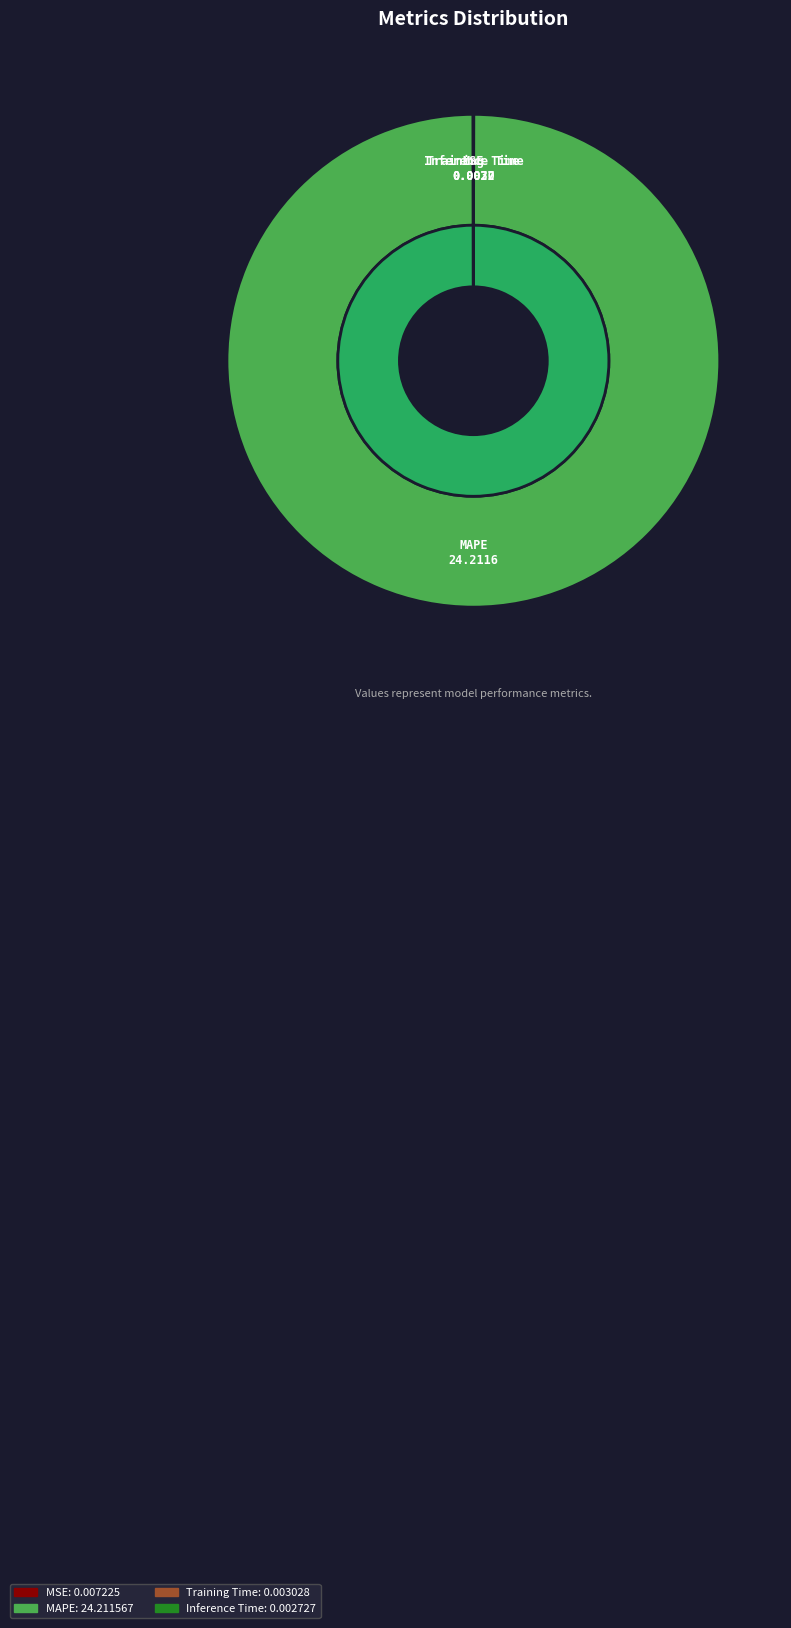

How many slices are in this pie chart?

4